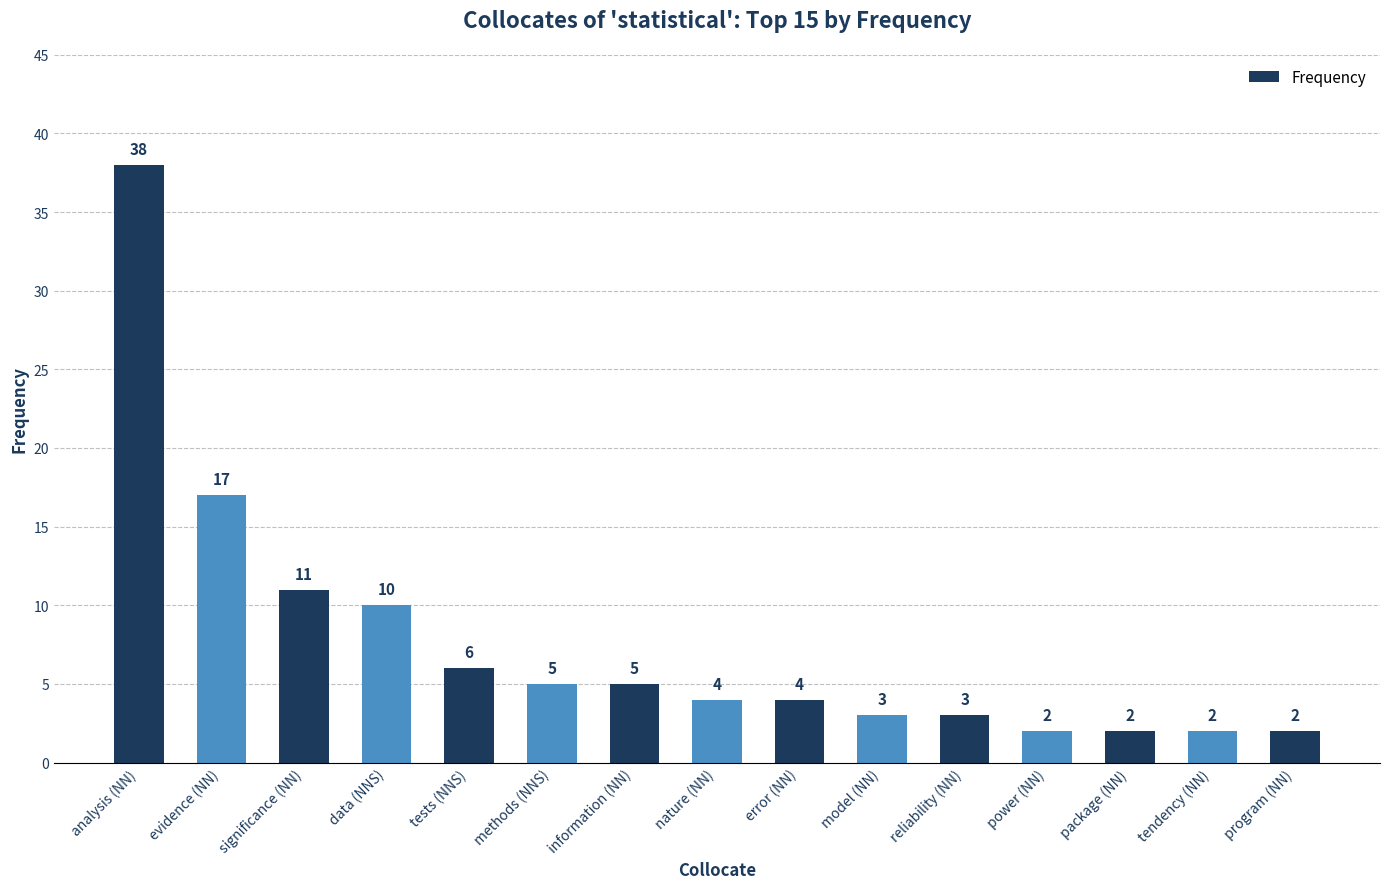

What is the average value?

8